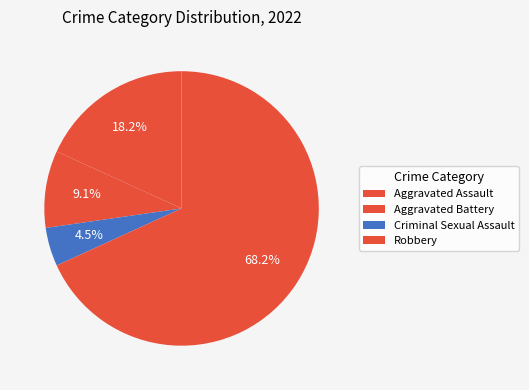

To the nearest percent, what portion does Criminal Sexual Assault represent?

5%